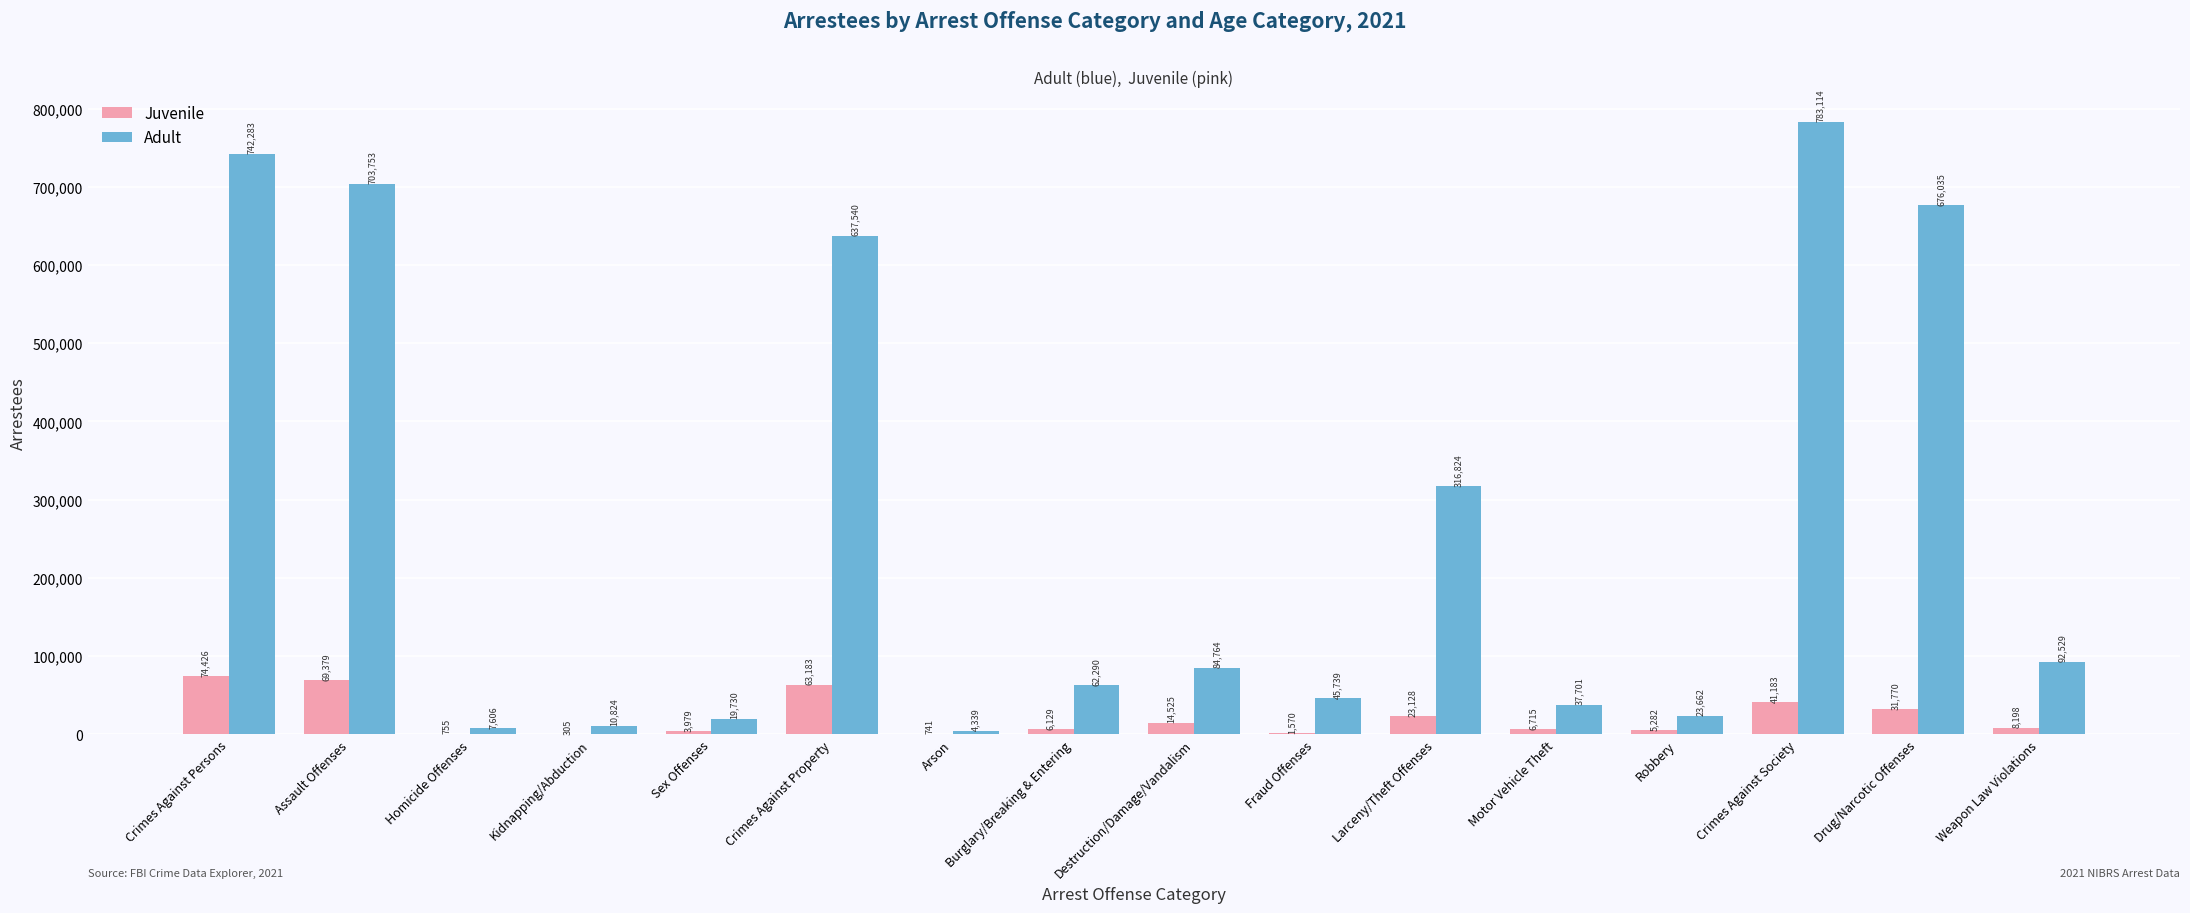

Reading left to right, extract all data points from this chart.

Juvenile: 74426	69379	755	305	3979	63183	741	6129	14525	1570	23128	6715	5282	41183	31770	8198
Adult: 742283	703753	7606	10824	19730	637540	4339	62290	84764	45739	316824	37701	23662	783114	676035	92529